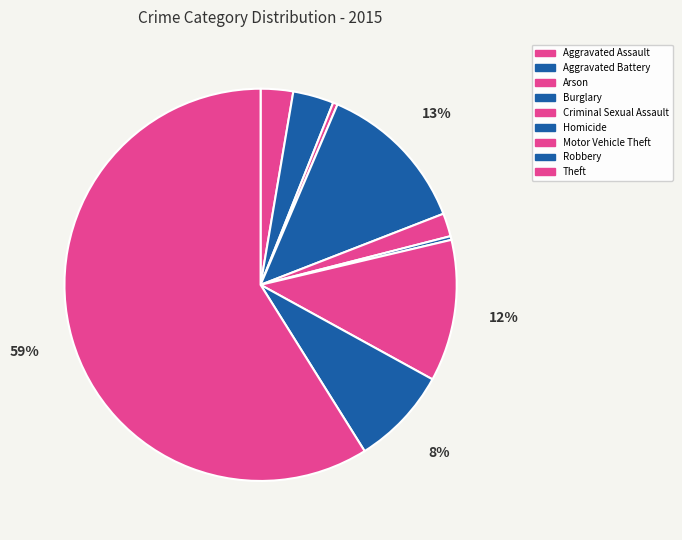

What is the largest slice in the pie chart?

Theft